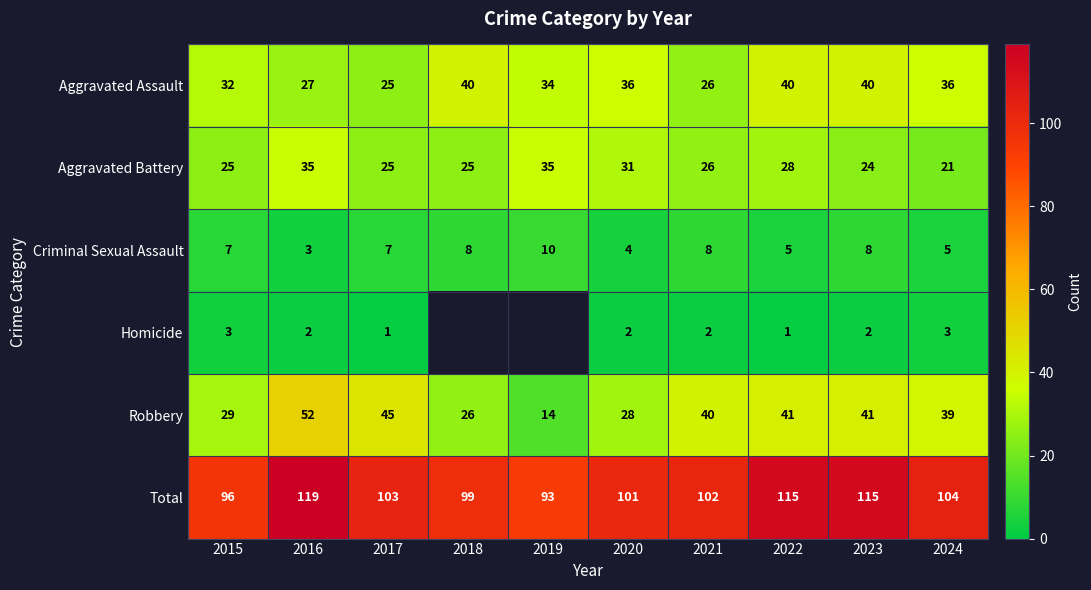

Is the value of Criminal Sexual Assault at 2021 greater than the value of Total at 2024?

No